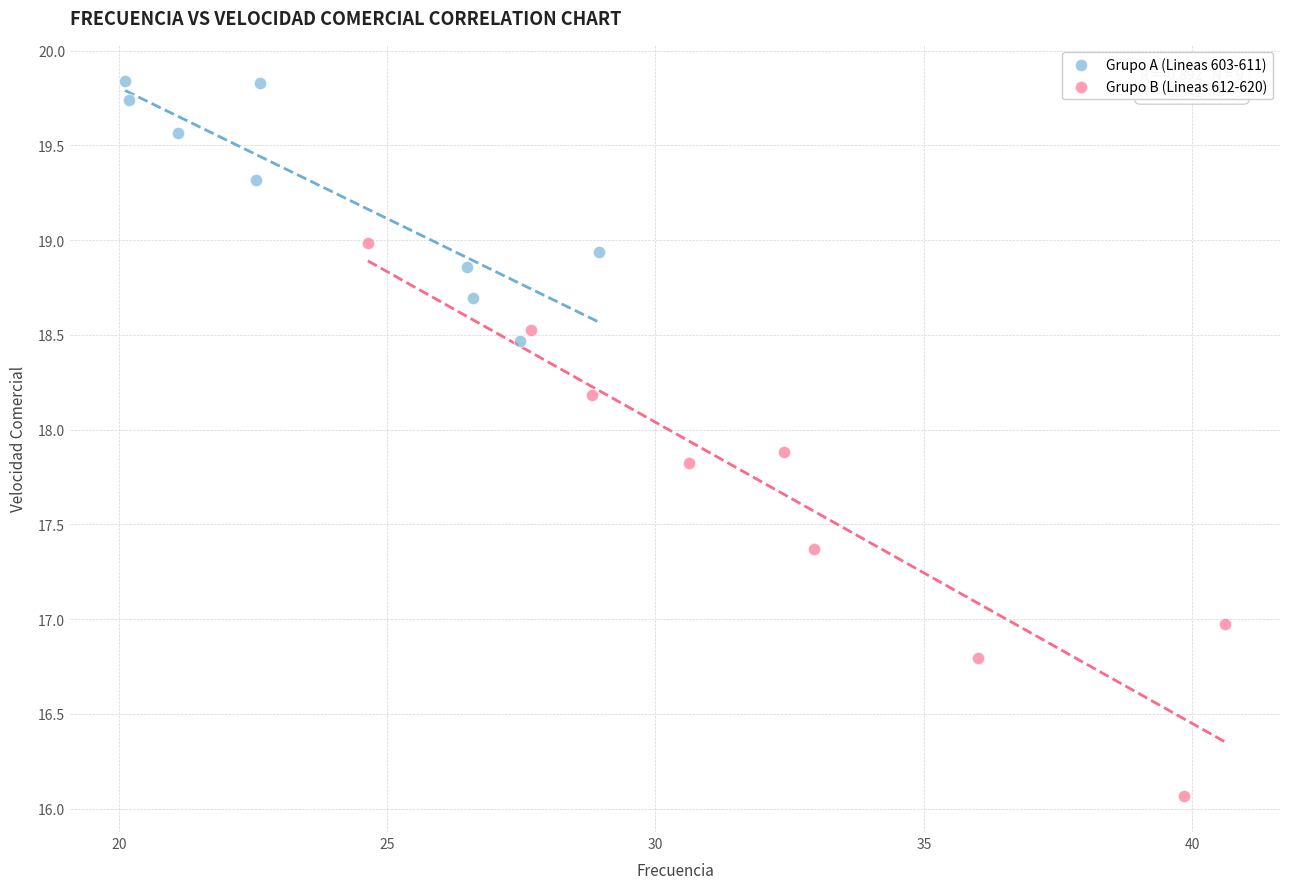

What are all the series names shown in the legend?

Grupo A (Lineas 603-611), Grupo B (Lineas 612-620)